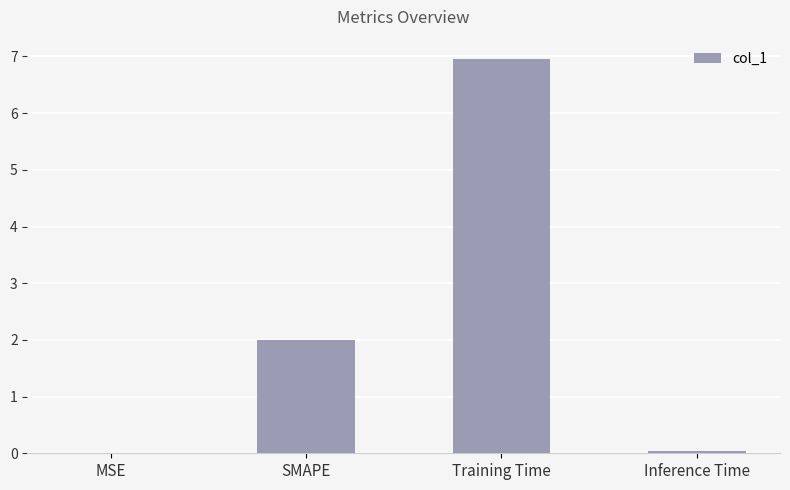

Which label corresponds to the largest value in the chart?

Training Time